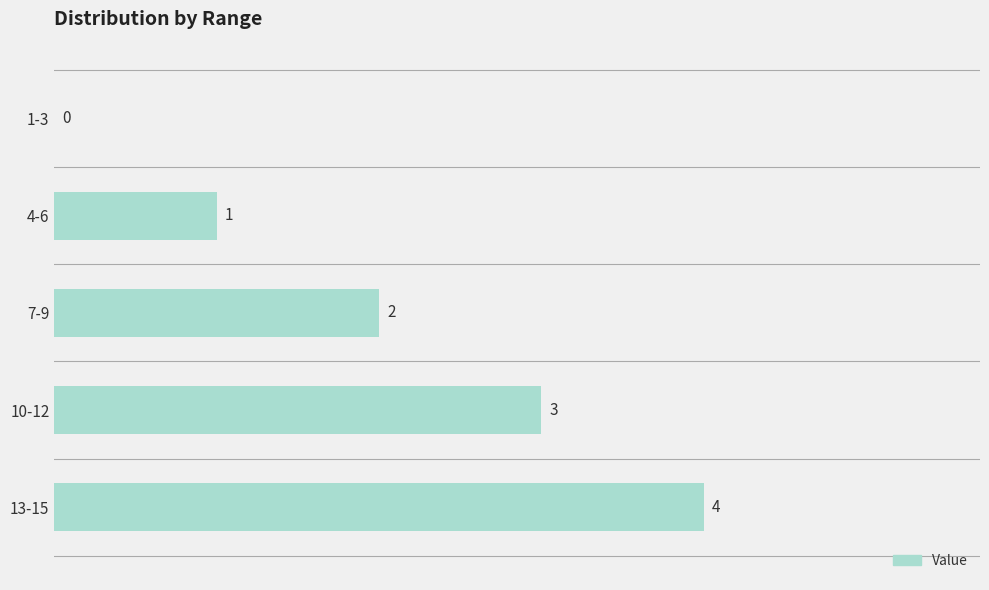

The value at 13-15 is 6. True or false?

False